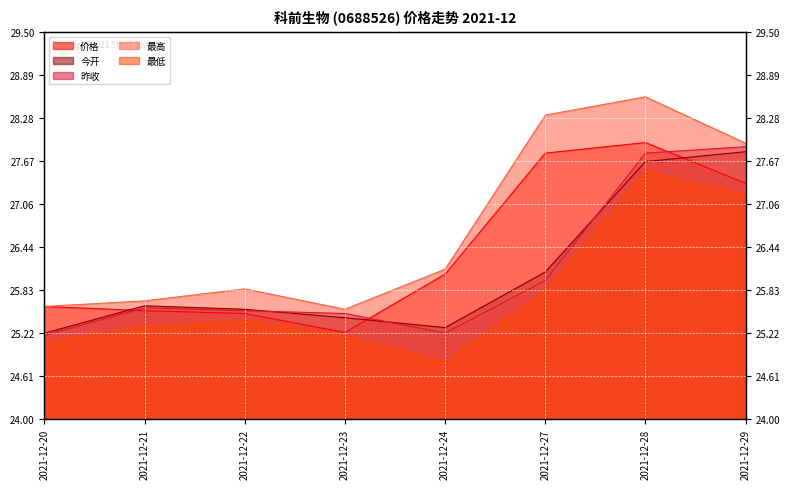

At how many categories does at least one series exceed 25?

8